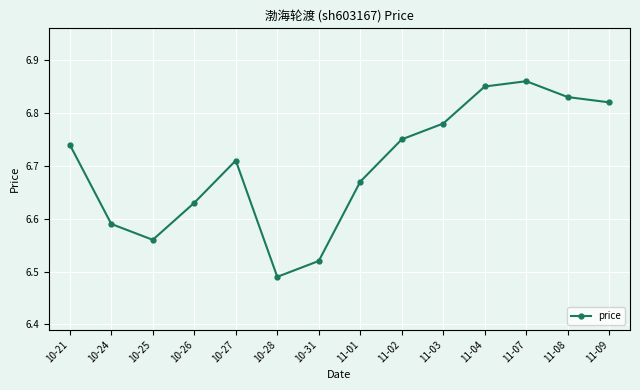

At which category does the data reach its first local valley?

10-25